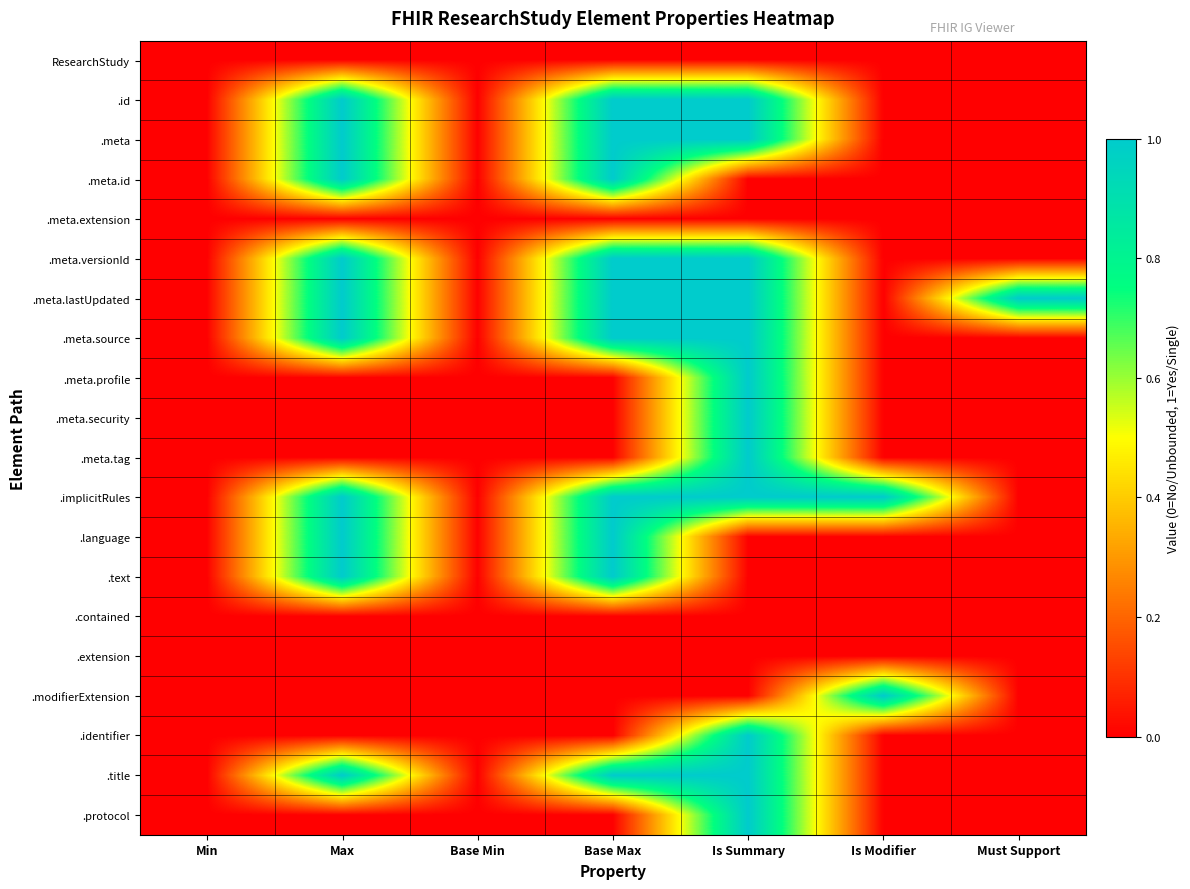

Reading left to right, transcribe all the data shown in this chart.

ResearchStudy: Min=0	Max=0	Base Min=0	Base Max=0	Is Summary=0	Is Modifier=0	Must Support=0
.id: Min=0	Max=1	Base Min=0	Base Max=1	Is Summary=1	Is Modifier=0	Must Support=0
.meta: Min=0	Max=1	Base Min=0	Base Max=1	Is Summary=1	Is Modifier=0	Must Support=0
.meta.id: Min=0	Max=1	Base Min=0	Base Max=1	Is Summary=0	Is Modifier=0	Must Support=0
.meta.extension: Min=0	Max=0	Base Min=0	Base Max=0	Is Summary=0	Is Modifier=0	Must Support=0
.meta.versionId: Min=0	Max=1	Base Min=0	Base Max=1	Is Summary=1	Is Modifier=0	Must Support=0
.meta.lastUpdated: Min=0	Max=1	Base Min=0	Base Max=1	Is Summary=1	Is Modifier=0	Must Support=1
.meta.source: Min=0	Max=1	Base Min=0	Base Max=1	Is Summary=1	Is Modifier=0	Must Support=0
.meta.profile: Min=0	Max=0	Base Min=0	Base Max=0	Is Summary=1	Is Modifier=0	Must Support=0
.meta.security: Min=0	Max=0	Base Min=0	Base Max=0	Is Summary=1	Is Modifier=0	Must Support=0
.meta.tag: Min=0	Max=0	Base Min=0	Base Max=0	Is Summary=1	Is Modifier=0	Must Support=0
.implicitRules: Min=0	Max=1	Base Min=0	Base Max=1	Is Summary=1	Is Modifier=1	Must Support=0
.language: Min=0	Max=1	Base Min=0	Base Max=1	Is Summary=0	Is Modifier=0	Must Support=0
.text: Min=0	Max=1	Base Min=0	Base Max=1	Is Summary=0	Is Modifier=0	Must Support=0
.contained: Min=0	Max=0	Base Min=0	Base Max=0	Is Summary=0	Is Modifier=0	Must Support=0
.extension: Min=0	Max=0	Base Min=0	Base Max=0	Is Summary=0	Is Modifier=0	Must Support=0
.modifierExtension: Min=0	Max=0	Base Min=0	Base Max=0	Is Summary=0	Is Modifier=1	Must Support=0
.identifier: Min=0	Max=0	Base Min=0	Base Max=0	Is Summary=1	Is Modifier=0	Must Support=0
.title: Min=0	Max=1	Base Min=0	Base Max=1	Is Summary=1	Is Modifier=0	Must Support=0
.protocol: Min=0	Max=0	Base Min=0	Base Max=0	Is Summary=1	Is Modifier=0	Must Support=0